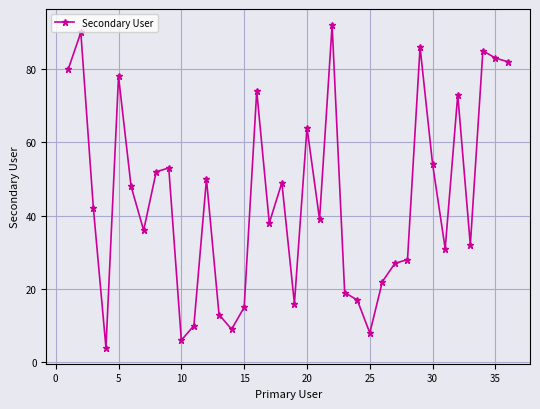

How many distinct data groups are displayed?

1